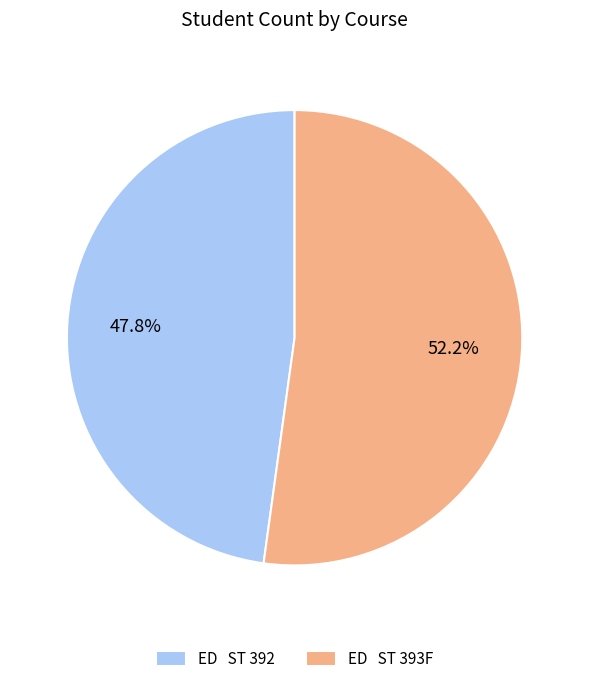

How many slices are in this pie chart?

2